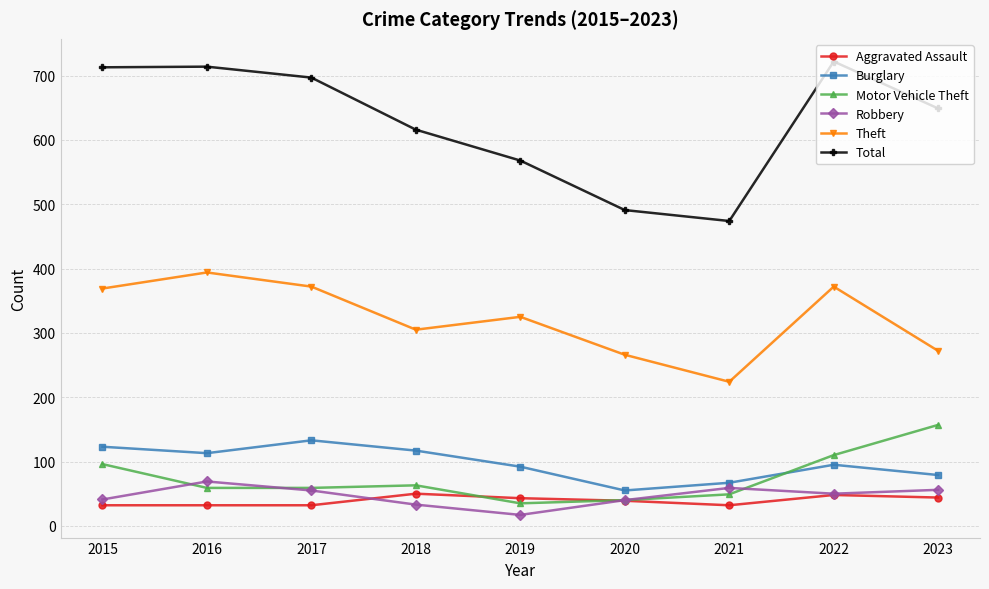

Where is the first local minimum for Burglary?

2016